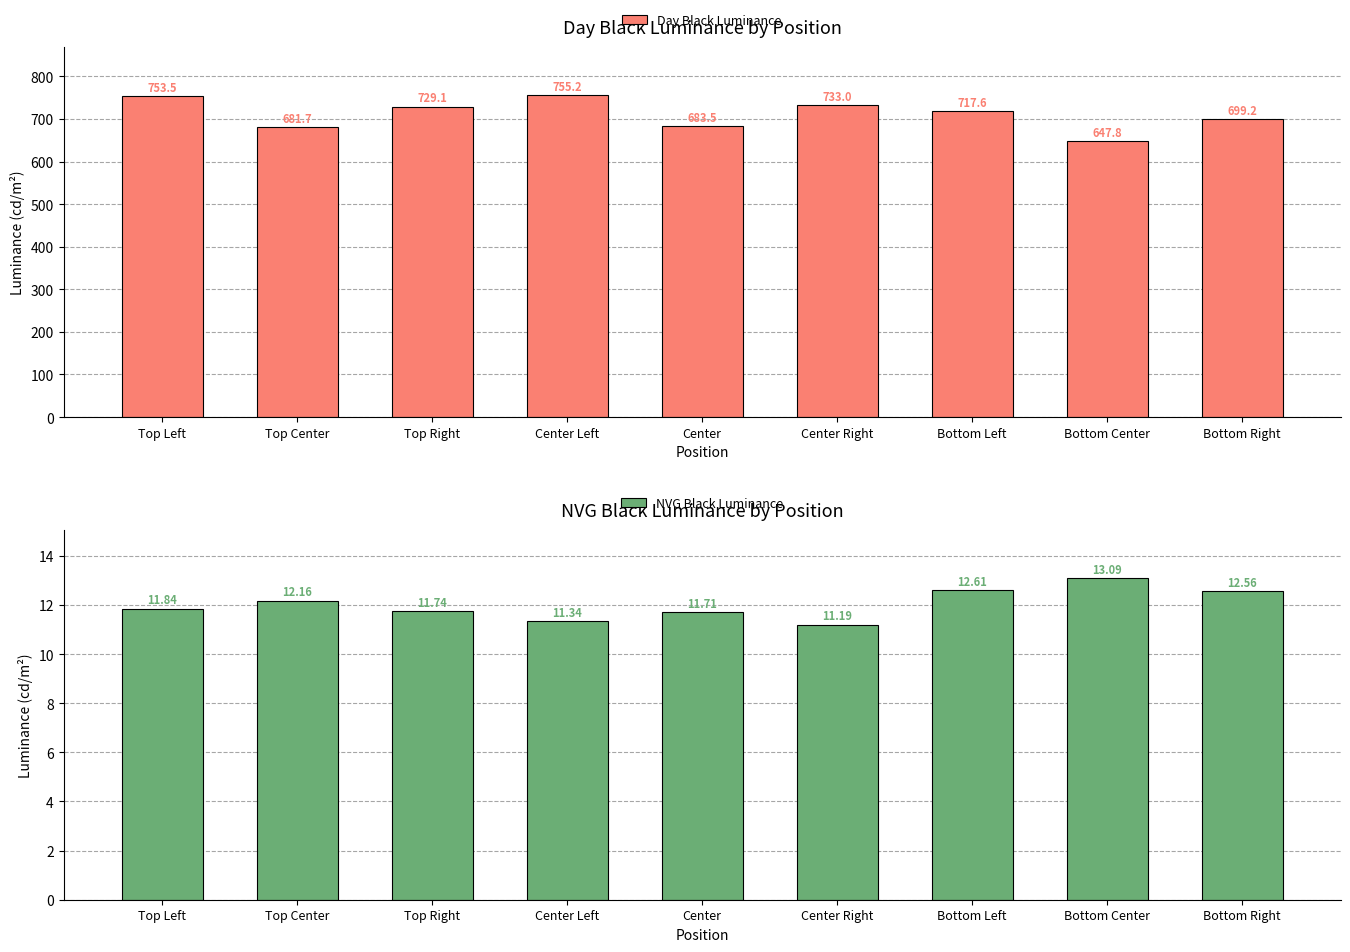

How many series are shown in this chart?

2